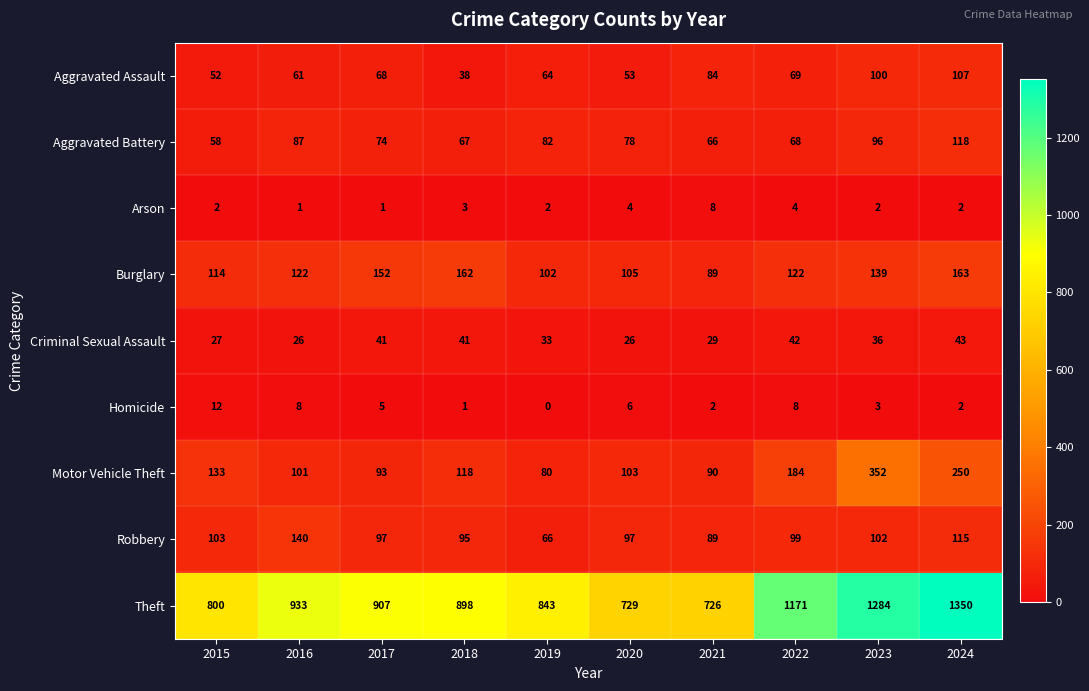

Which category has the highest value across all series?

2024